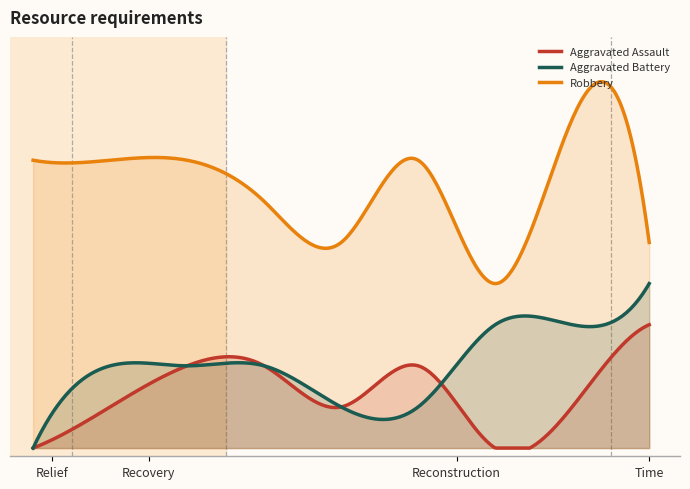

What are all the series names shown in the legend?

Aggravated Assault, Aggravated Battery, Robbery